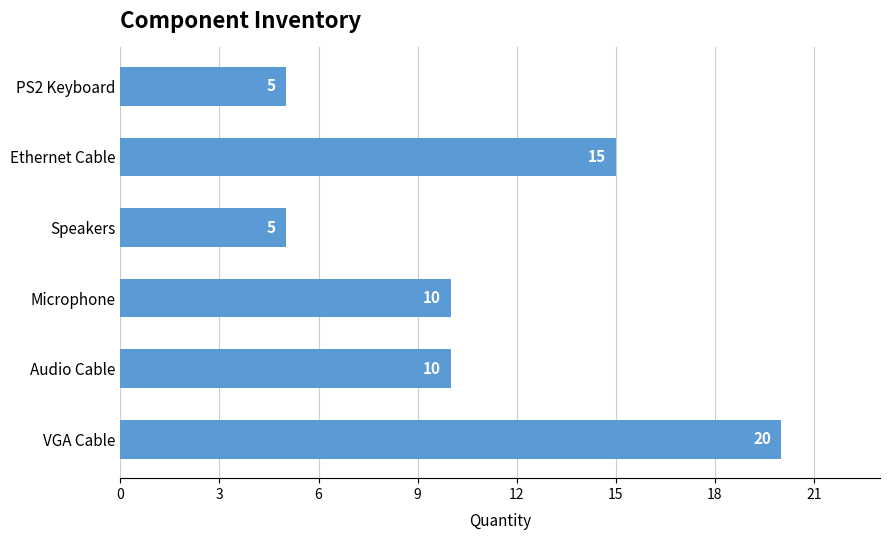

What is the maximum value shown in the chart?

20